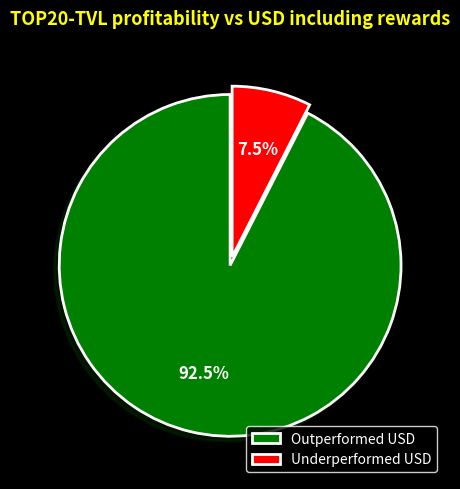

Is there a majority slice in this chart?

Yes